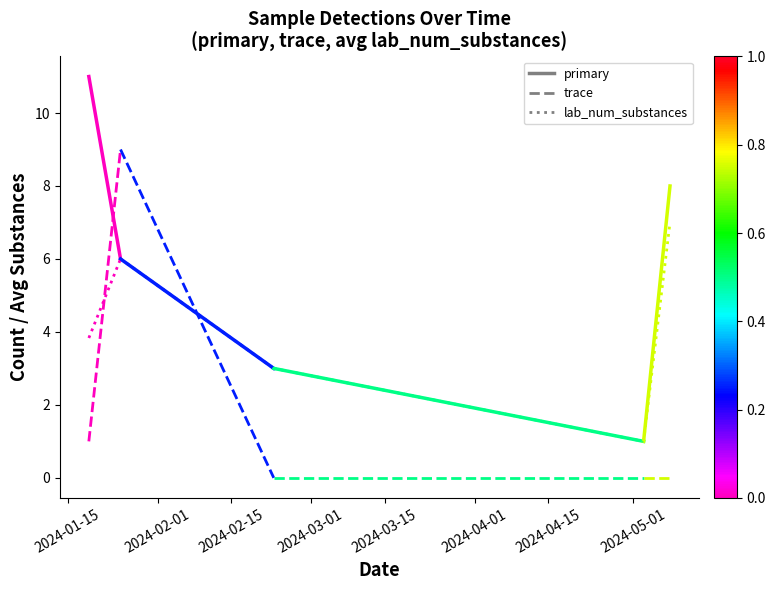

How many values in the lab_num_substances series are below 6?

1